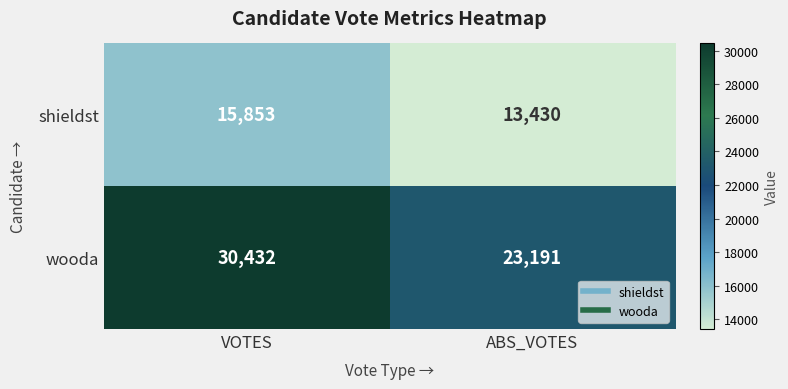

Reading left to right, transcribe all the data shown in this chart.

shieldst: 15853	13430
wooda: 30432	23191